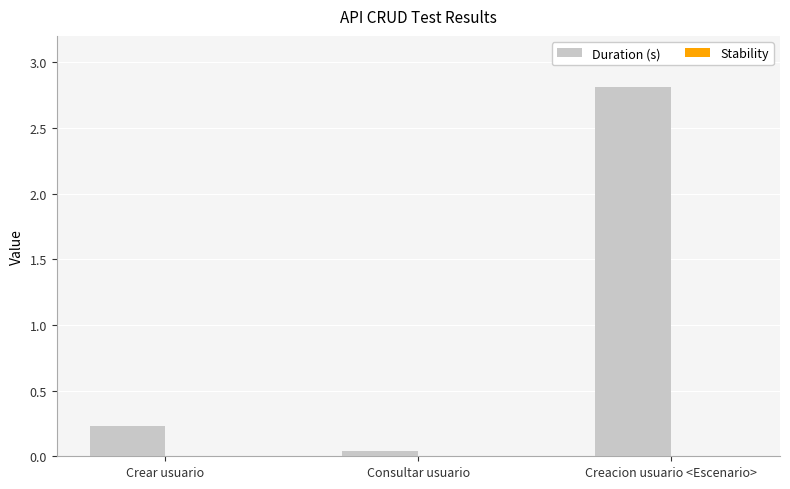

Is it true that the value at Crear usuario is 0.1?

False